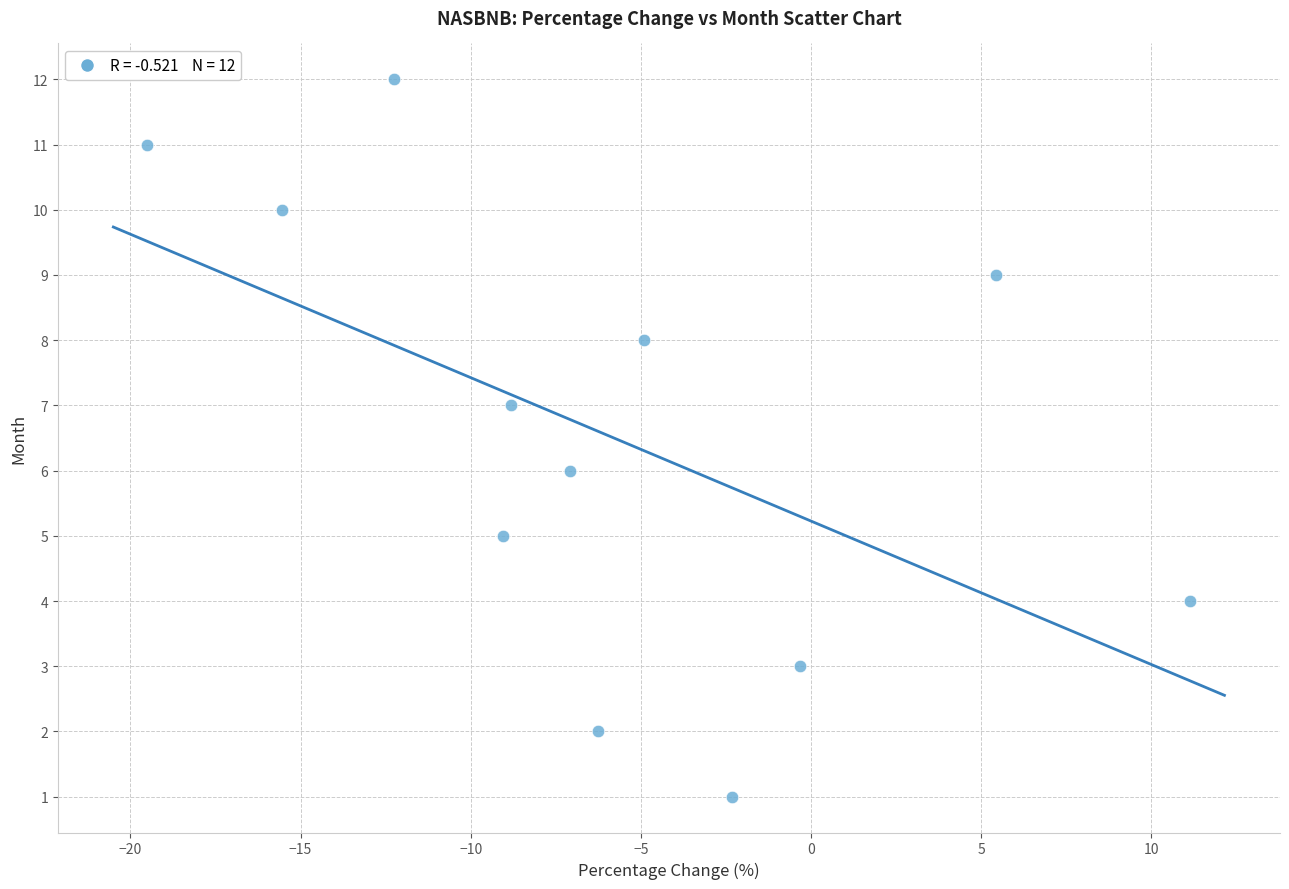

What is the range of Y values (max minus min)?

11